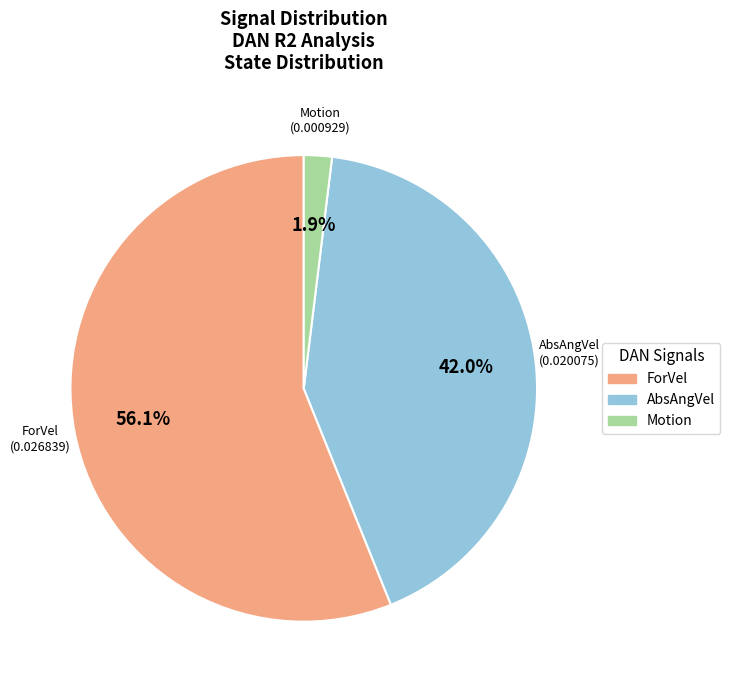

How many slices are in this pie chart?

3